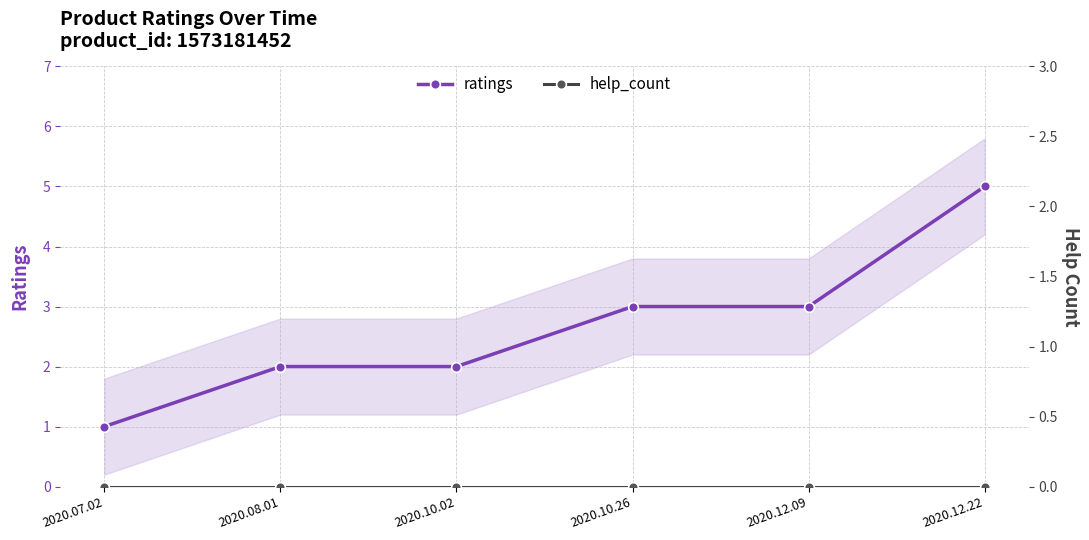

Reading right to left, list all the values displayed in this chart.

ratings: 5	3	3	2	2	1
help_count: 0	0	0	0	0	0